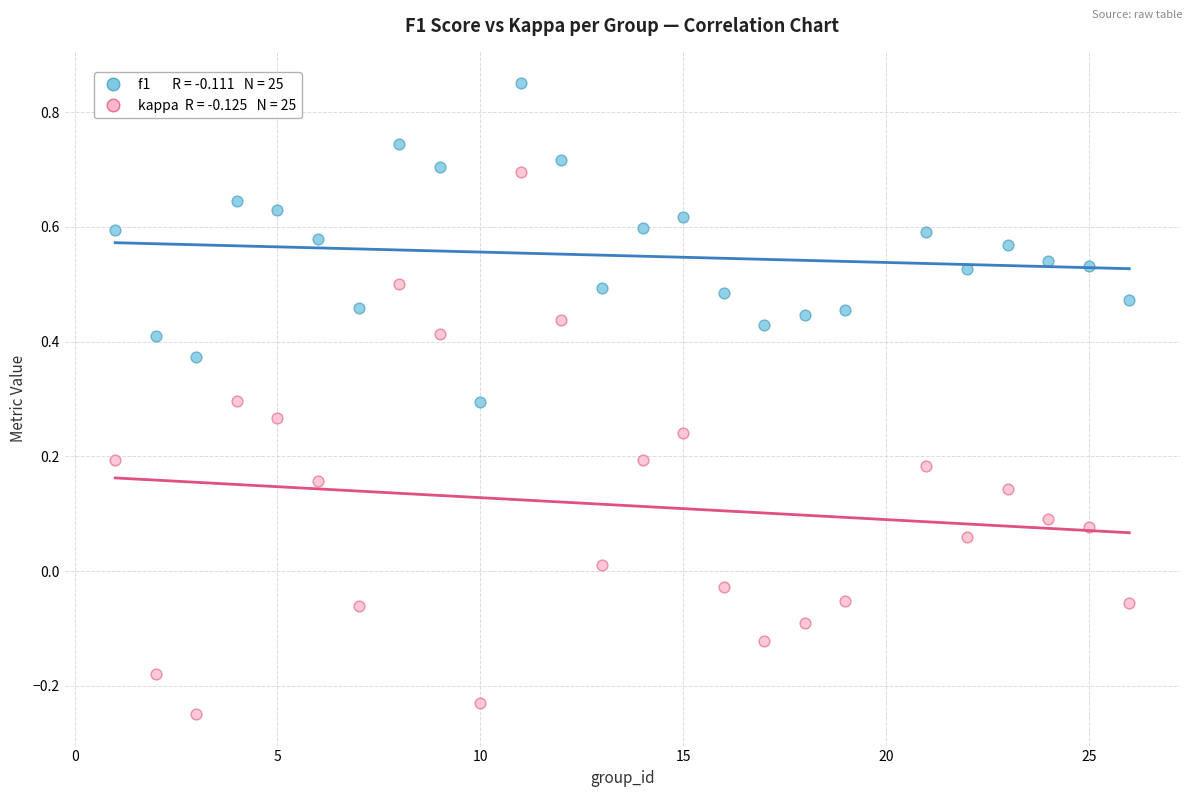

Across all data points, what is the range of Y values (max minus min)?

1.1